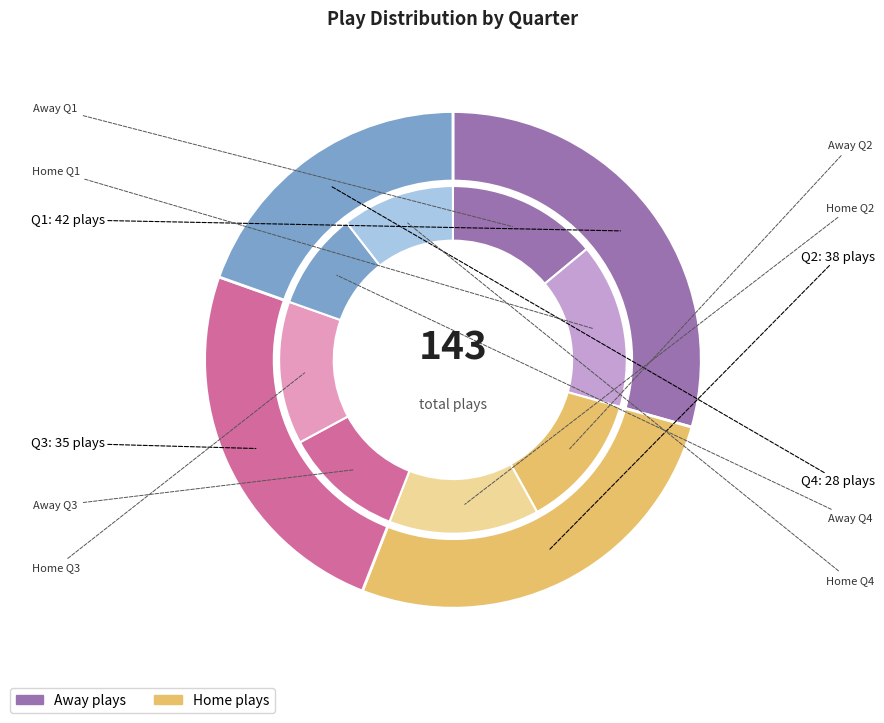

Between Quarter 4 and Quarter 2, which is larger?

Quarter 2